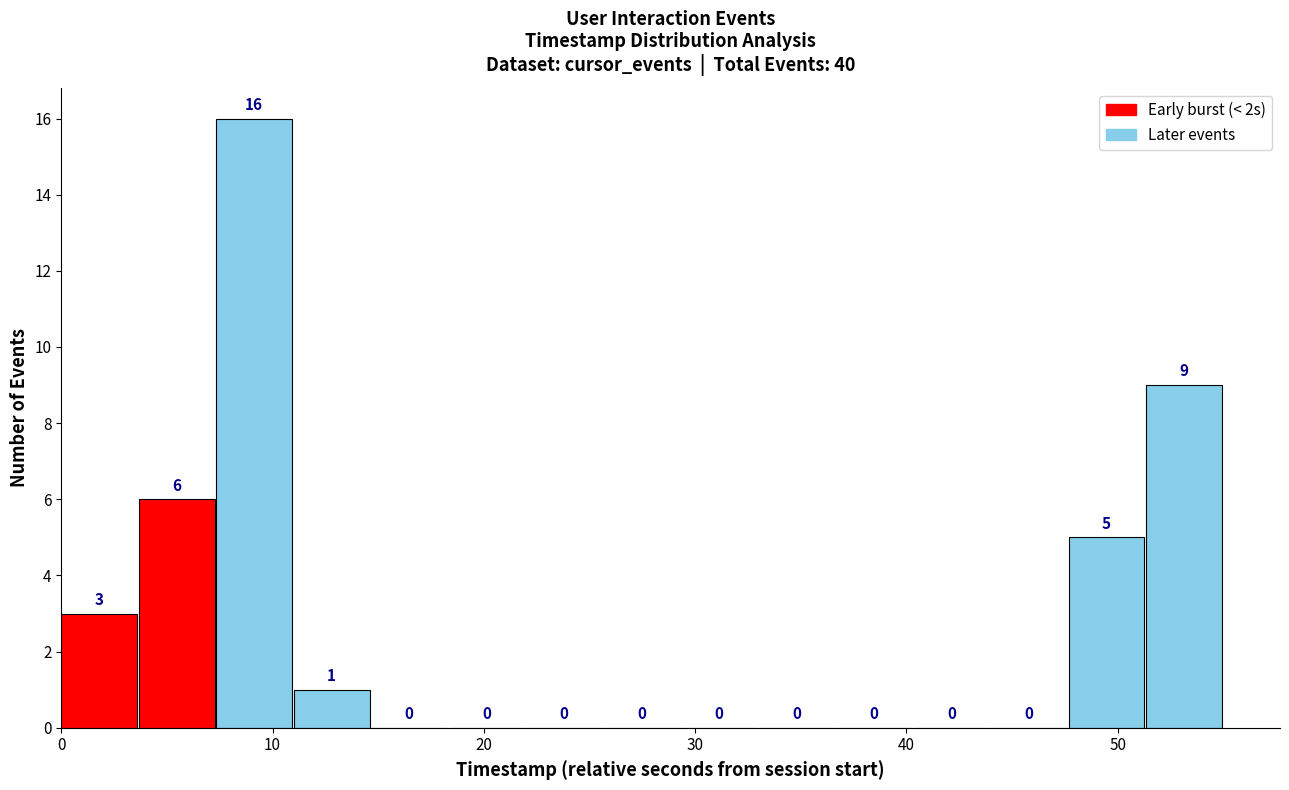

Read against the x-axis, roughly where is the centre of the tallest bar?

9